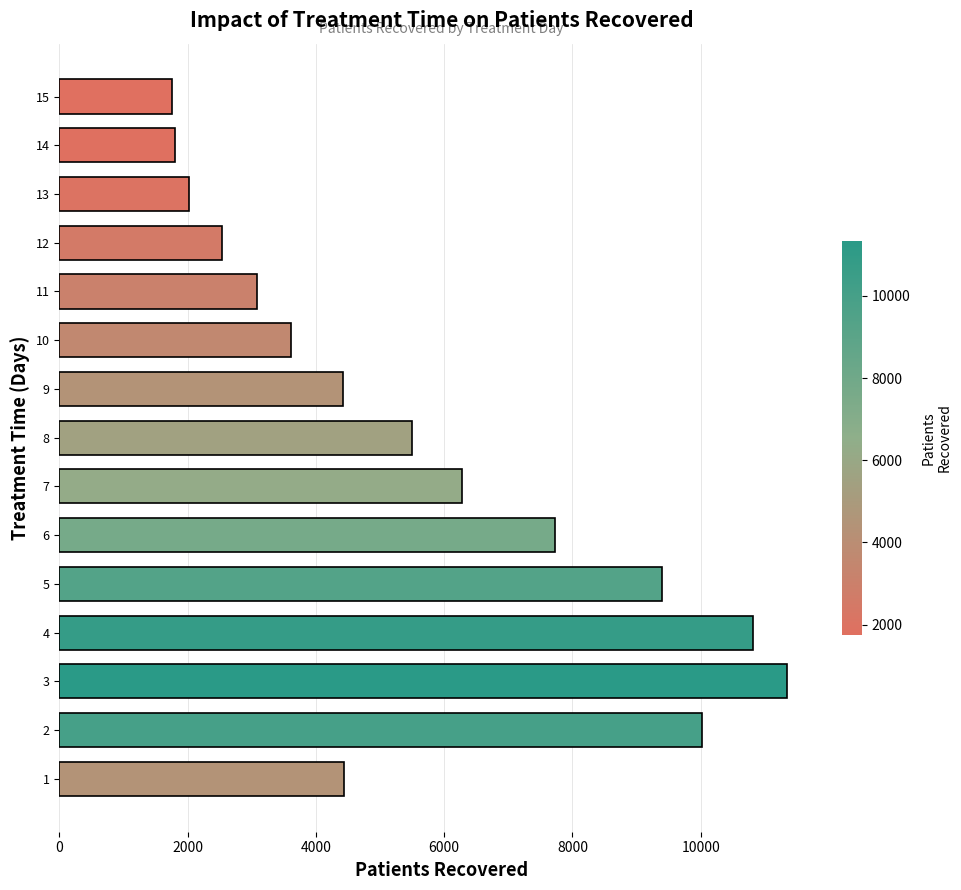

The value at 14 is 873. True or false?

False